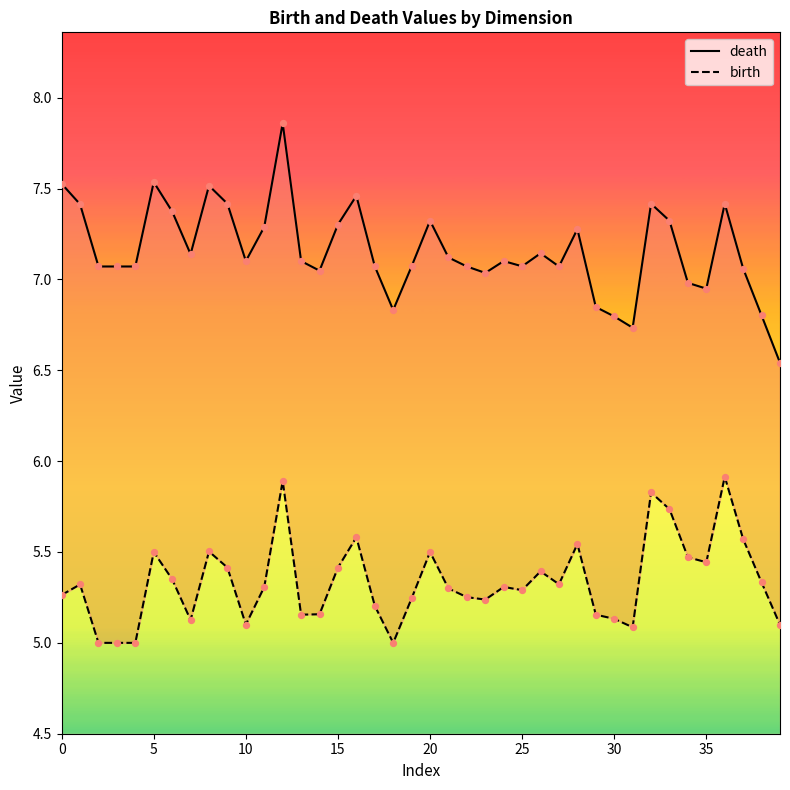

Which series has the largest Y range (max minus min)?

death